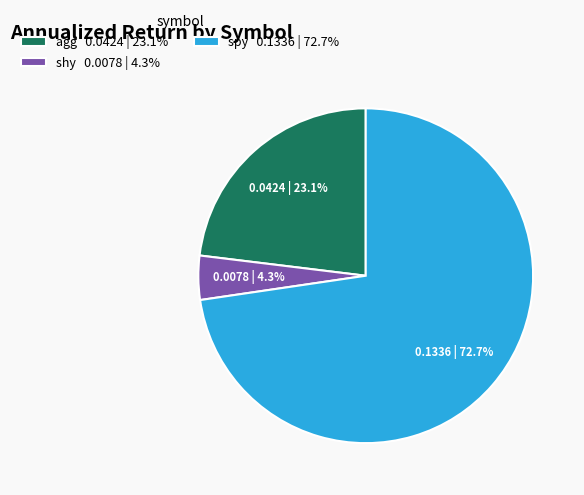

What percentage is NOT represented by shy?

95.7%